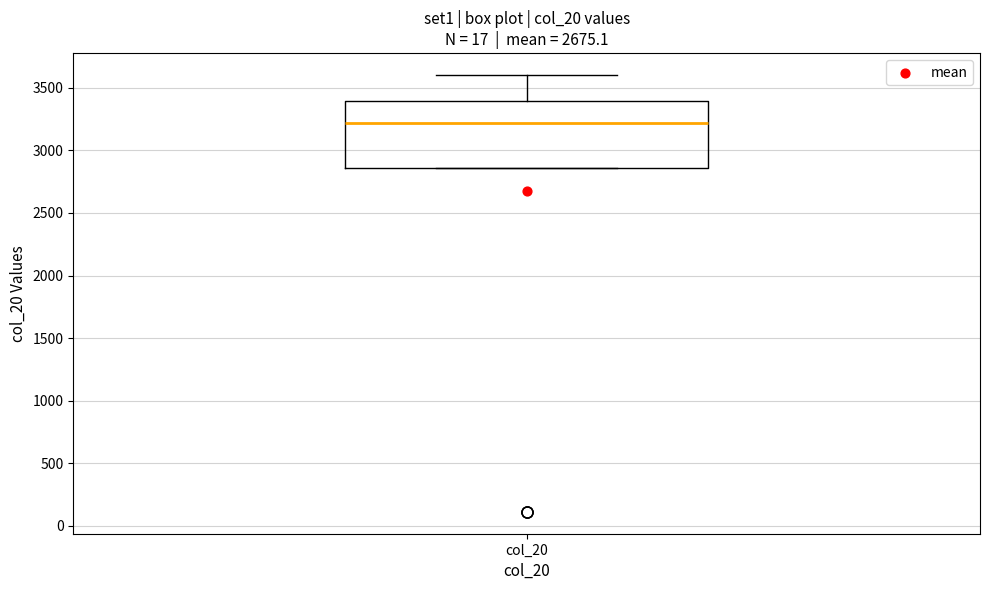

Where is the upper edge of the box for col_20 on the y-axis? The values are not printed on the chart, so give them approximately, as read against the axis.

3400